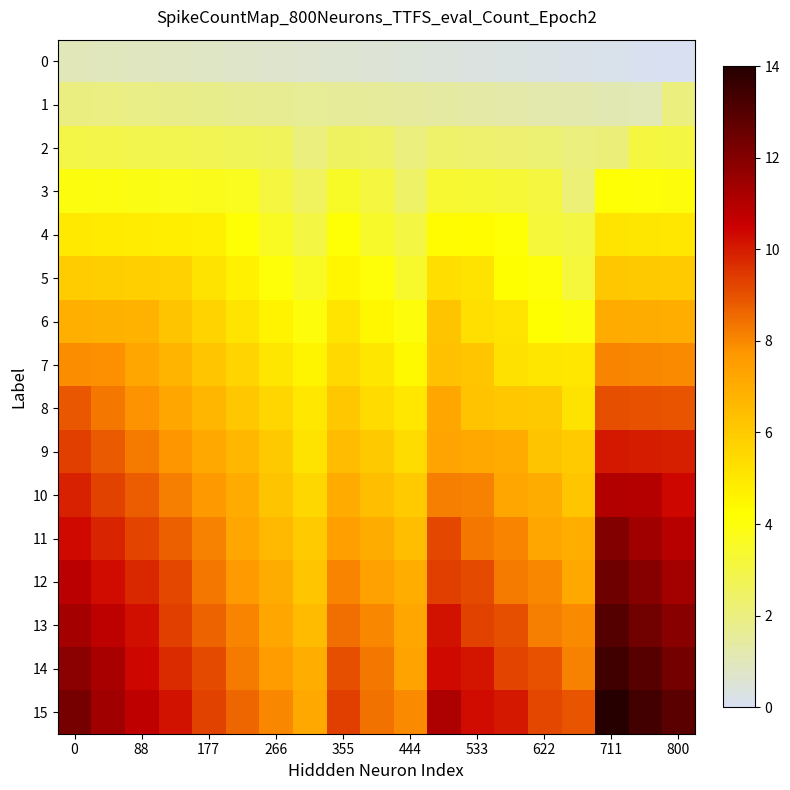

Which series has the widest spread of values?

15